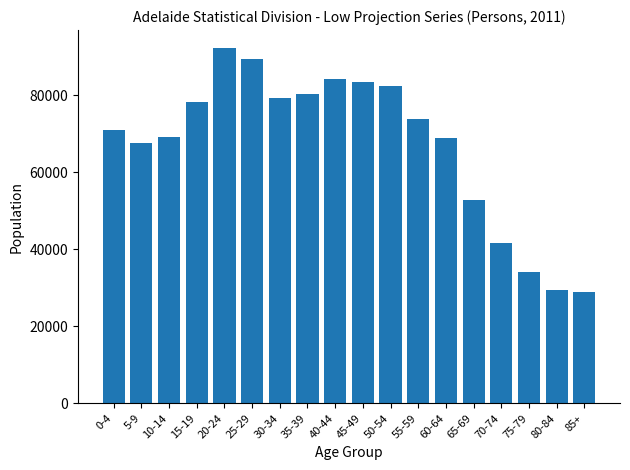

What is the smallest value displayed?

28902